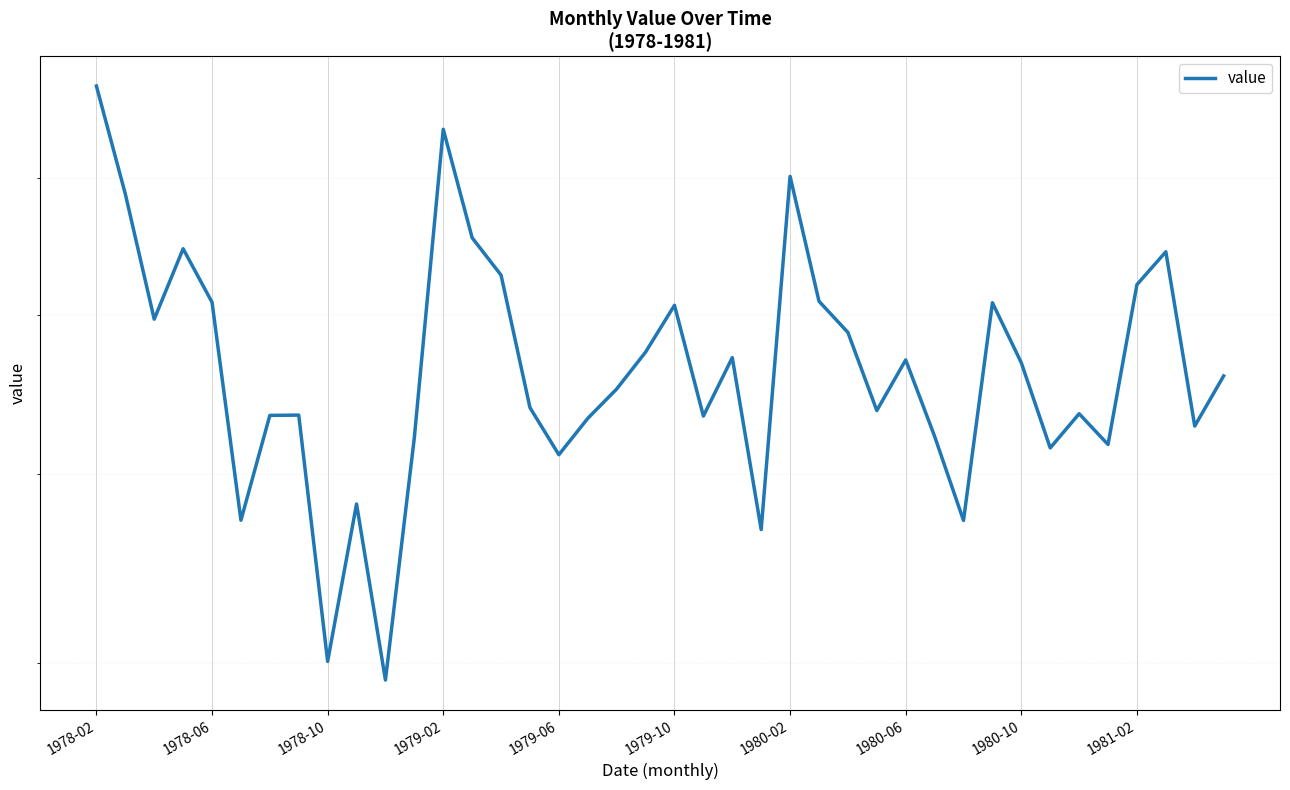

What is the difference between the second highest and second lowest values?

3.4